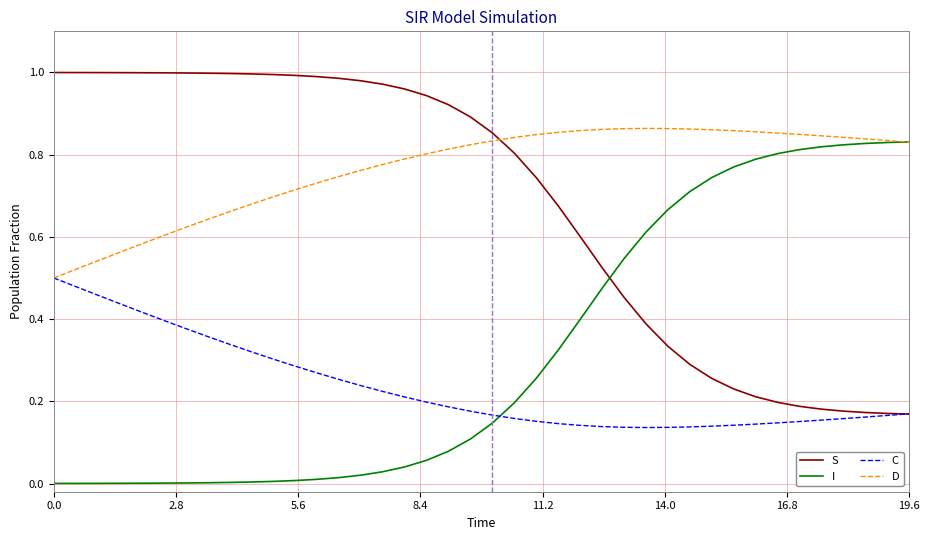

What are all the series names shown in the legend?

S, I, C, D